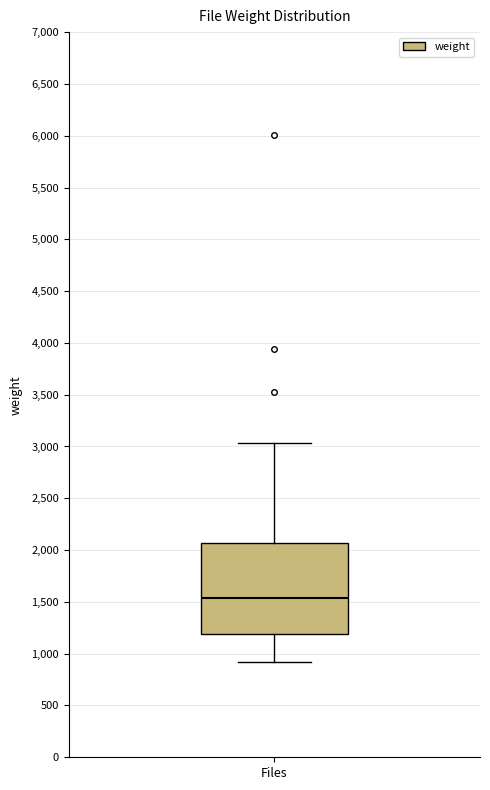

Where is the upper edge of the box for Files on the y-axis? The values are not printed on the chart, so give them approximately, as read against the axis.

2050